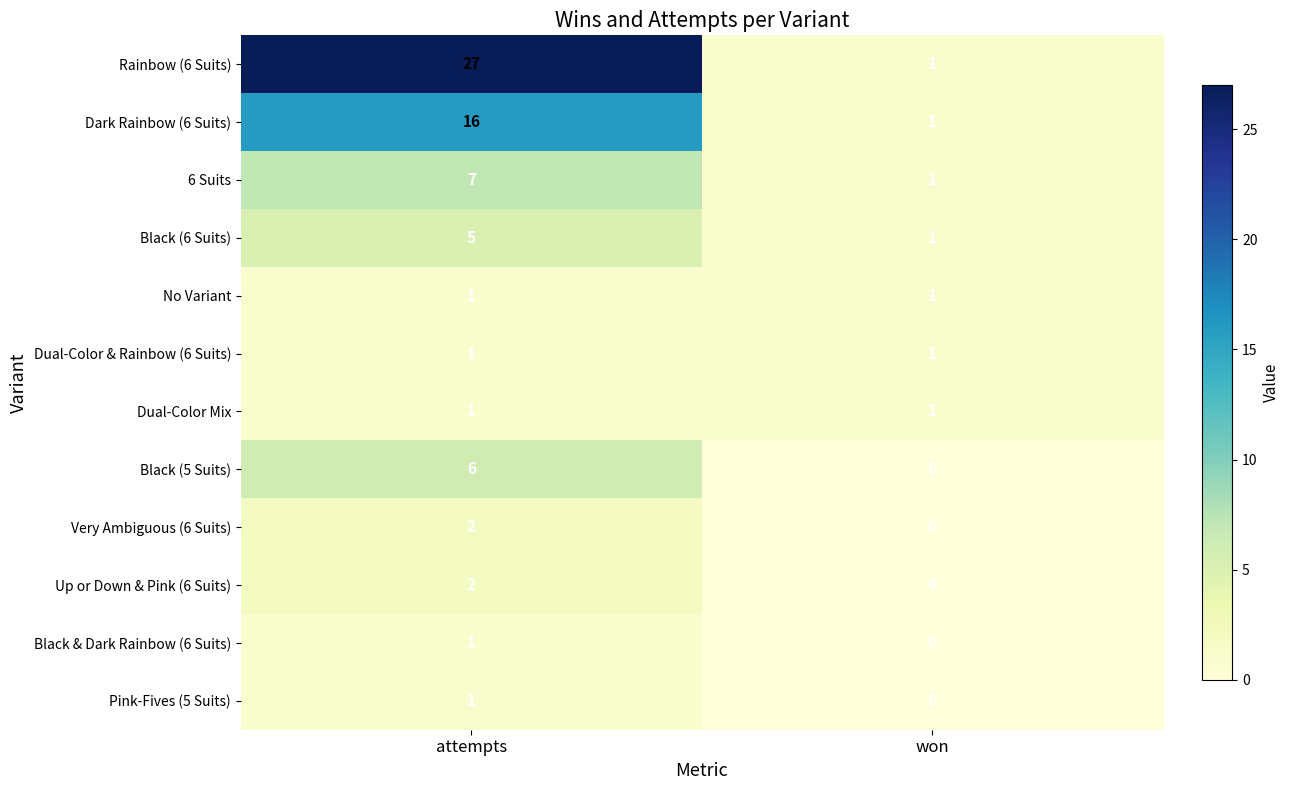

What is the difference between the Dark Rainbow (6 Suits) values at attempts and won?

15